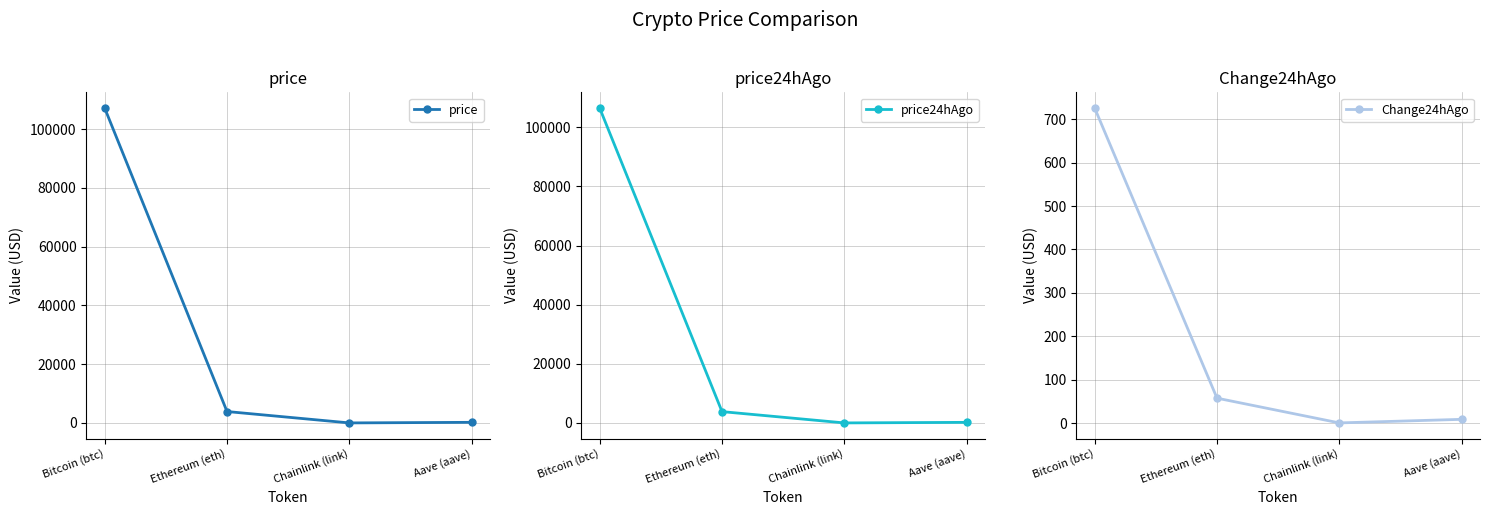

Is the value of price24hAgo at Bitcoin (btc) greater than the value of Change24hAgo at Bitcoin (btc)?

Yes